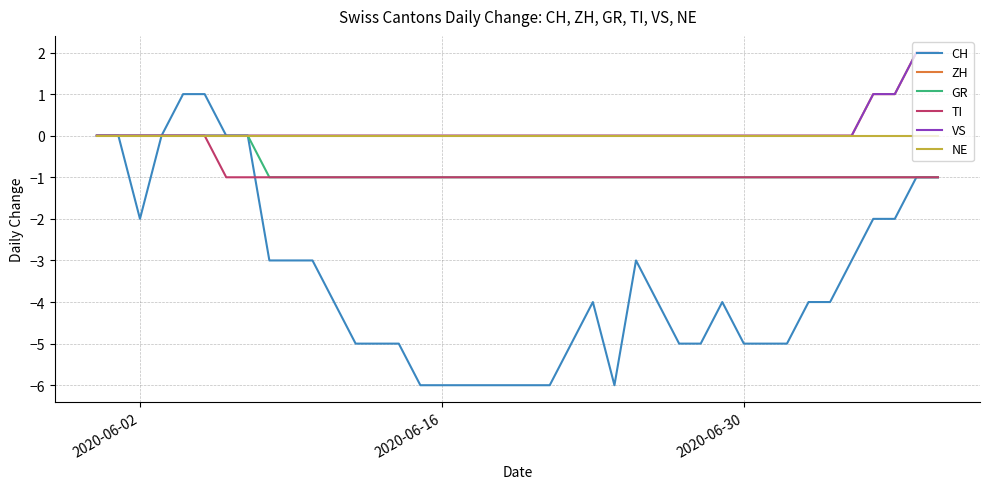

Does the chart display data point markers on the line(s)?

No